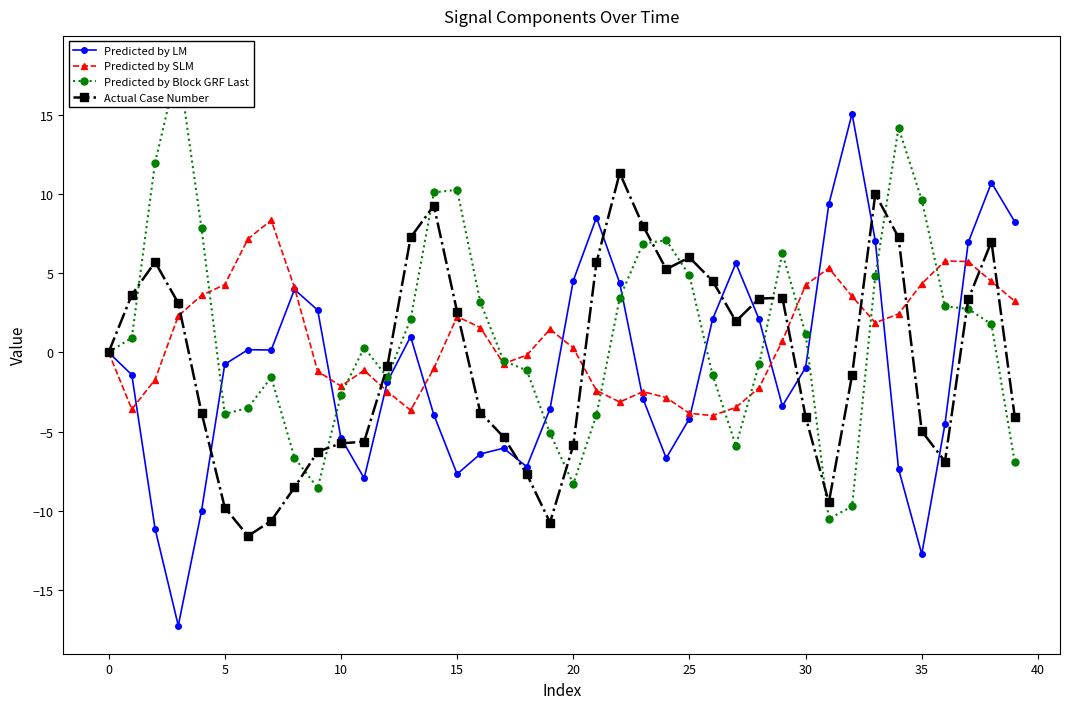

Is it true that Actual Case Number equals 0.8 at 15?

False